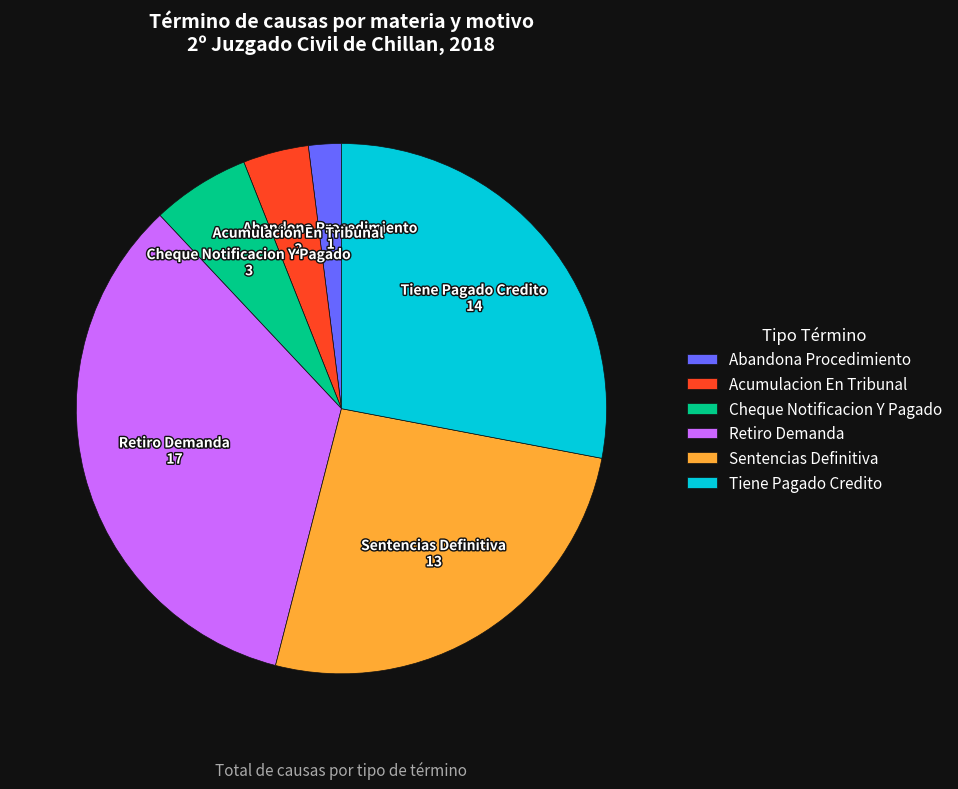

What is the ratio of the value at Tiene Pagado Credito to the value at Acumulacion En Tribunal?

7.0